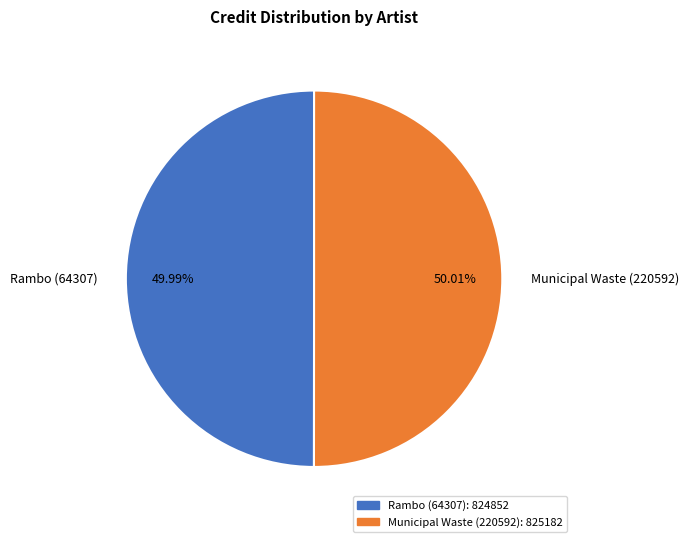

What is the ratio of the value at Municipal Waste (220592) to the value at Rambo (64307)?

1.0